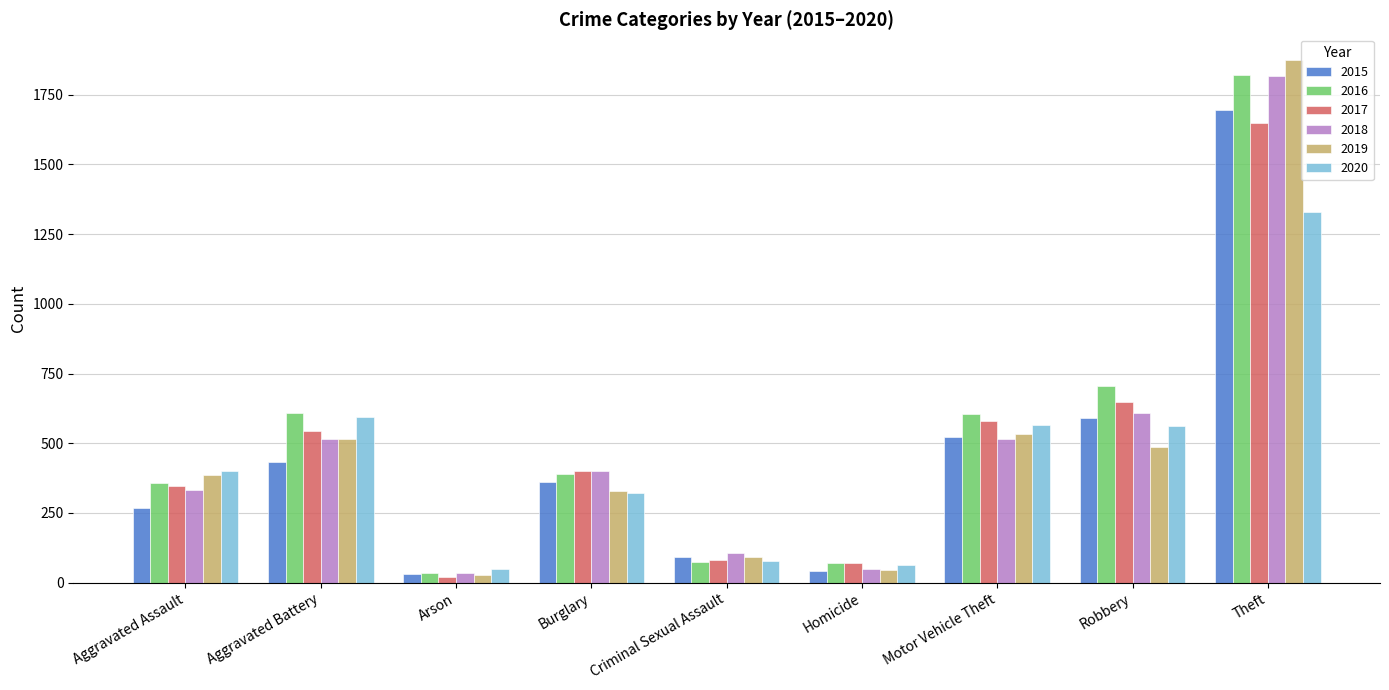

What is the difference between the 2016 values at Theft and Criminal Sexual Assault?

1747